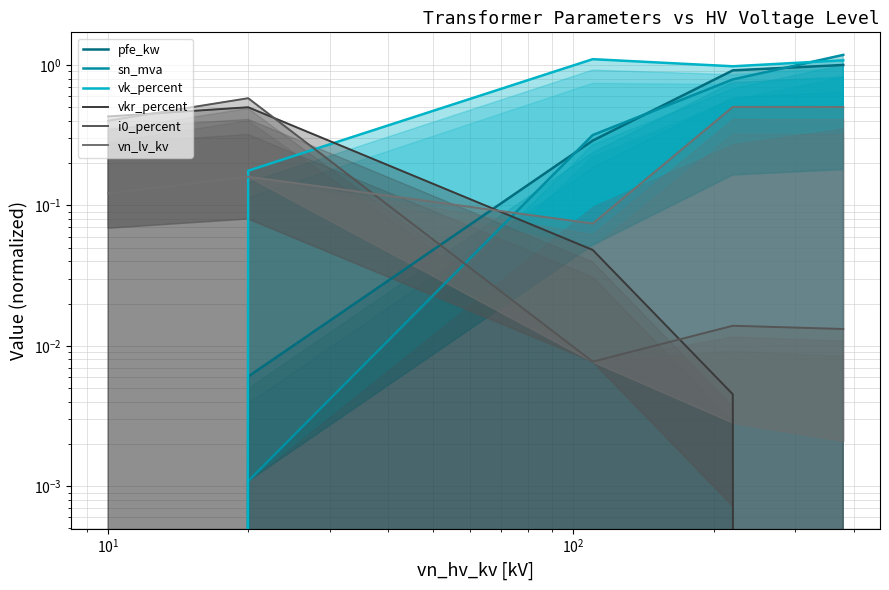

Is the value of vkr_percent at $\mathdefault{10^{-1}}$ greater than the value of i0_percent at $\mathdefault{10^{1}}$?

Yes